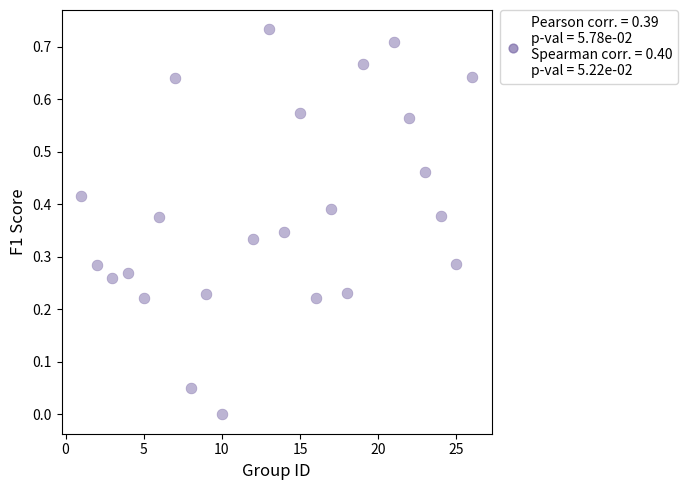

What is the range of X values (max minus min)?

25.0